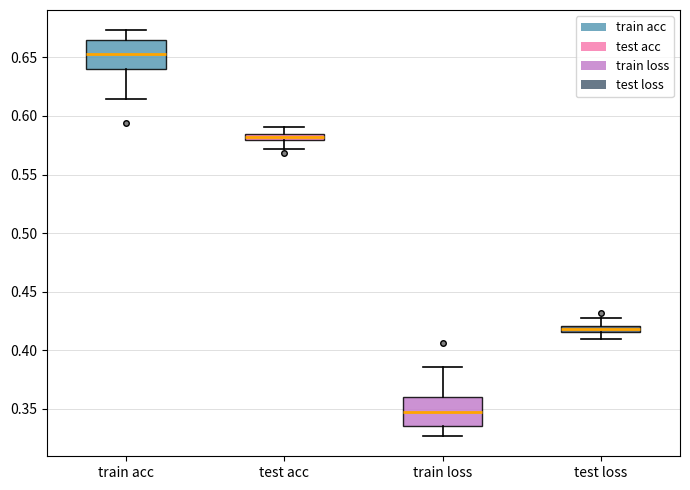

Which box's median line is the highest?

train acc